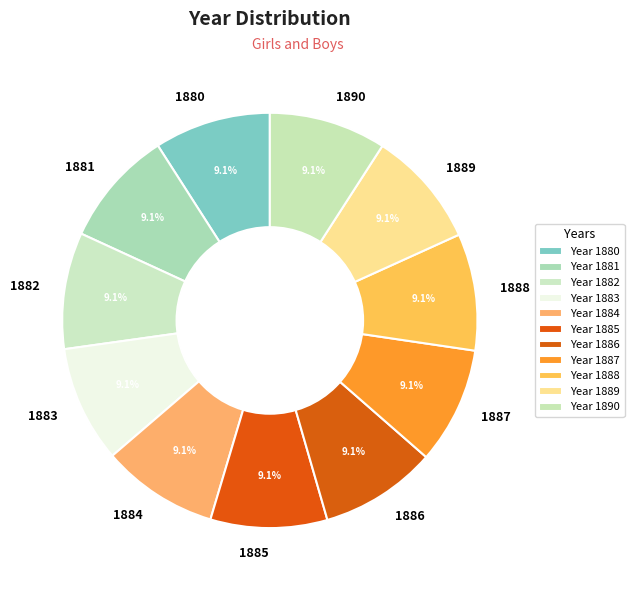

Approximately how many times larger is the value at 1883 compared to 1888?

1.0